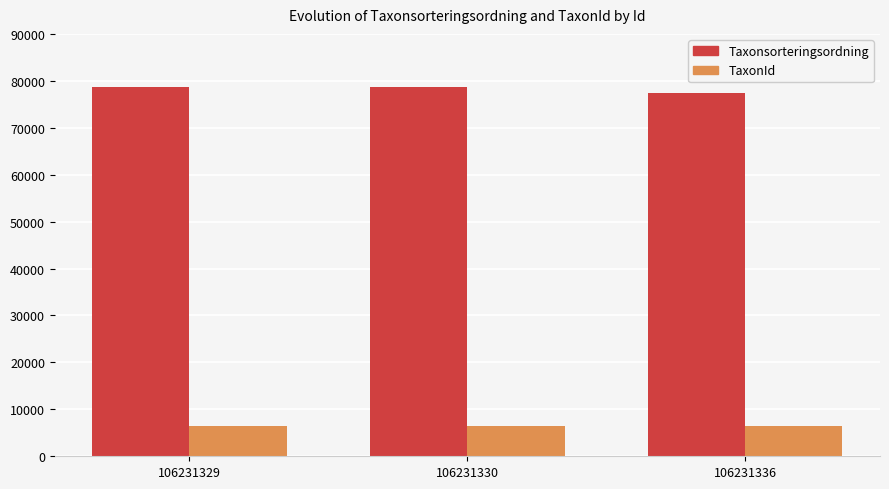

What is the difference between the highest and lowest values at 106231329?

72139